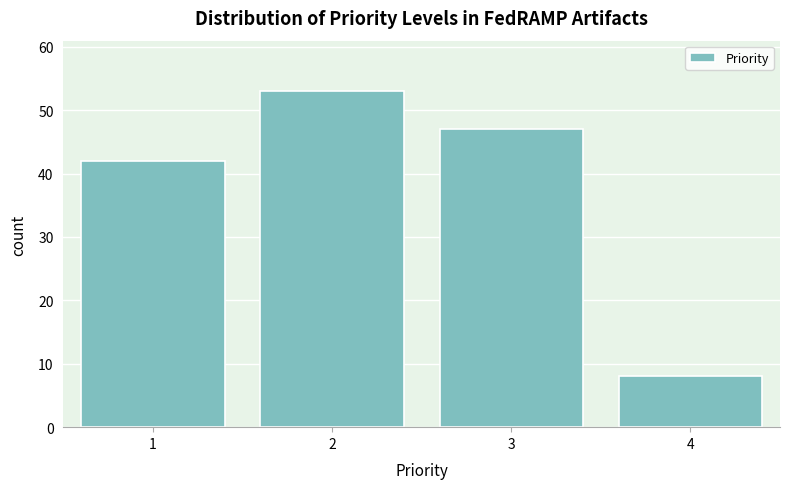

Reading left to right, transcribe all the data shown in this chart.

1=42	2=53	3=47	4=8